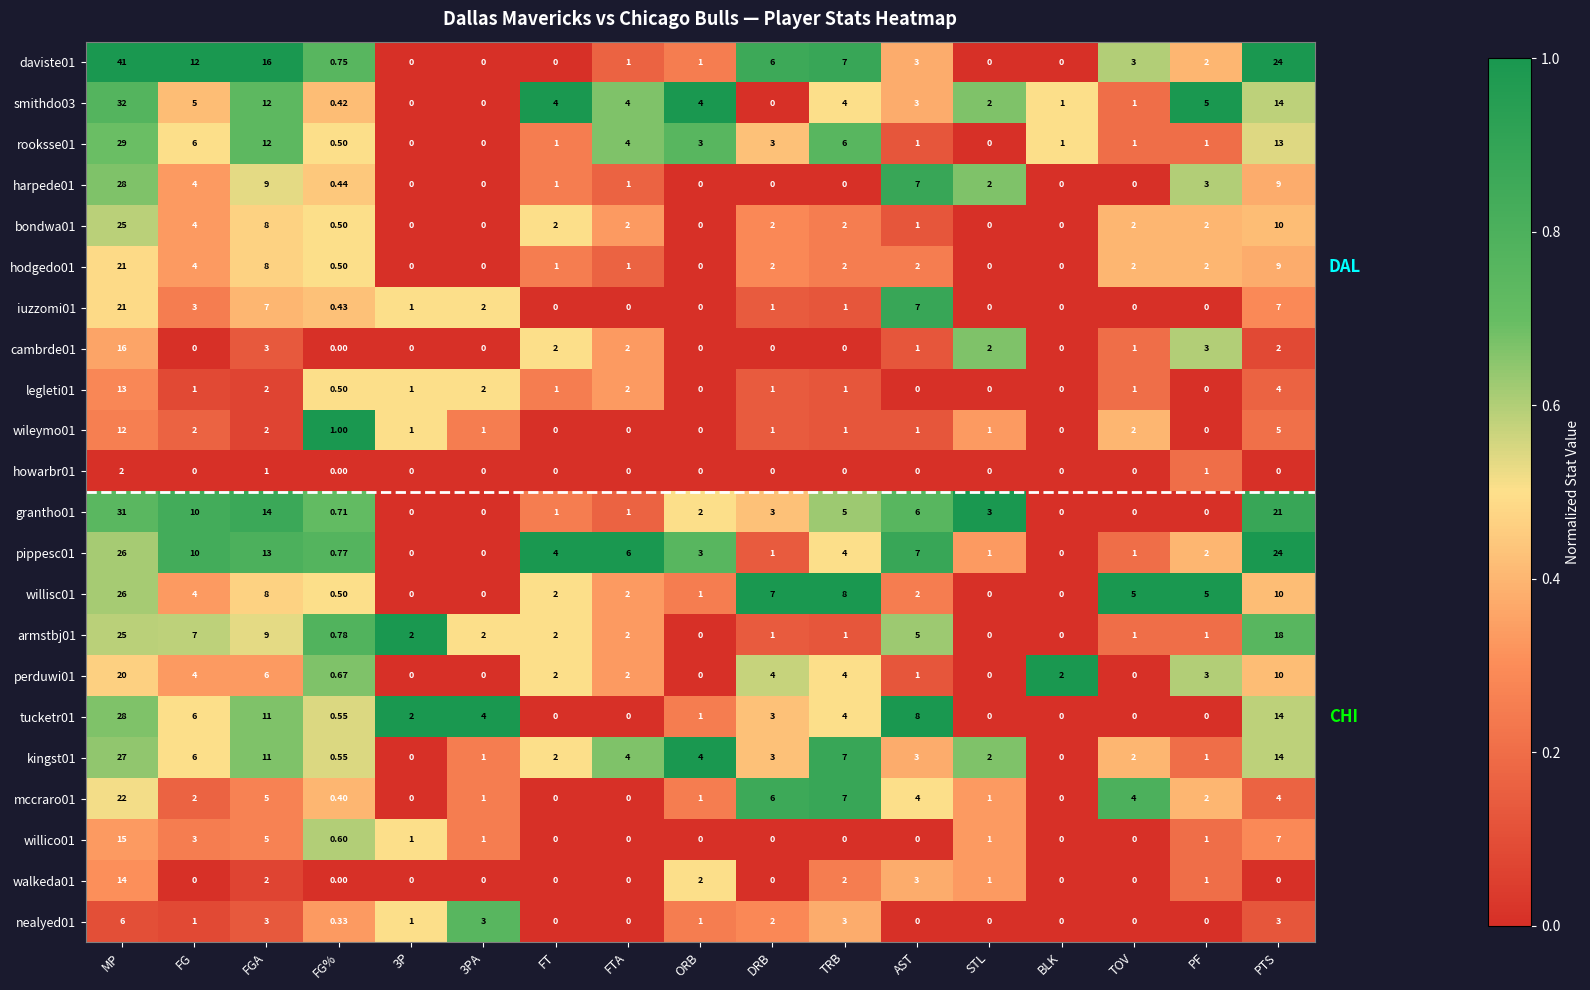

At which label does mccraro01 first exceed 2?

MP